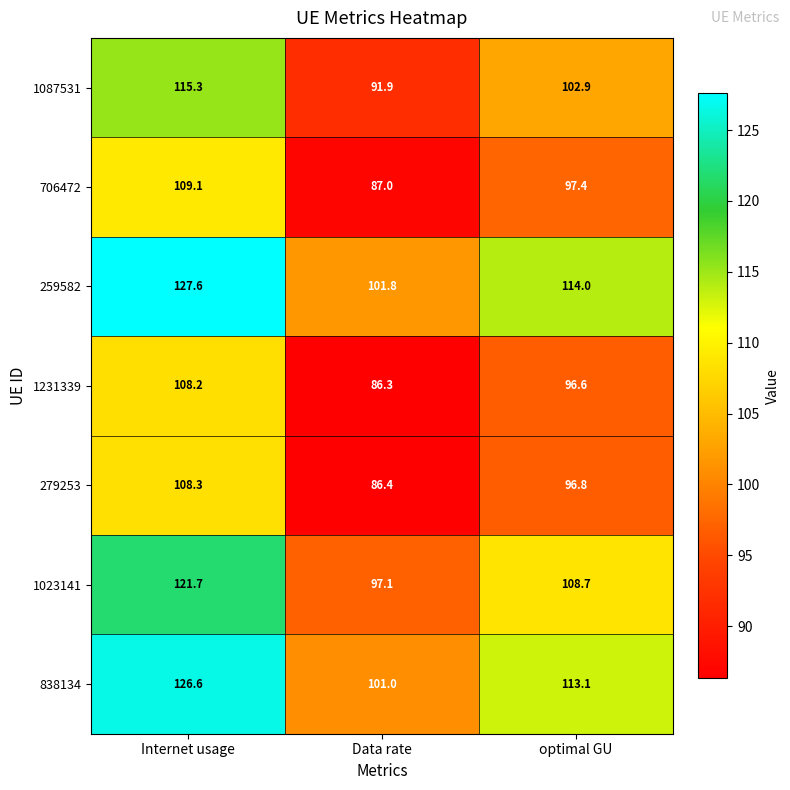

Reading left to right, list all the values displayed in this chart.

1087531: 115.3	91.9	102.9
706472: 109.1	87.0	97.4
259582: 127.6	101.8	114.0
1231339: 108.2	86.3	96.6
279253: 108.3	86.4	96.8
1023141: 121.7	97.1	108.7
838134: 126.6	101.0	113.1